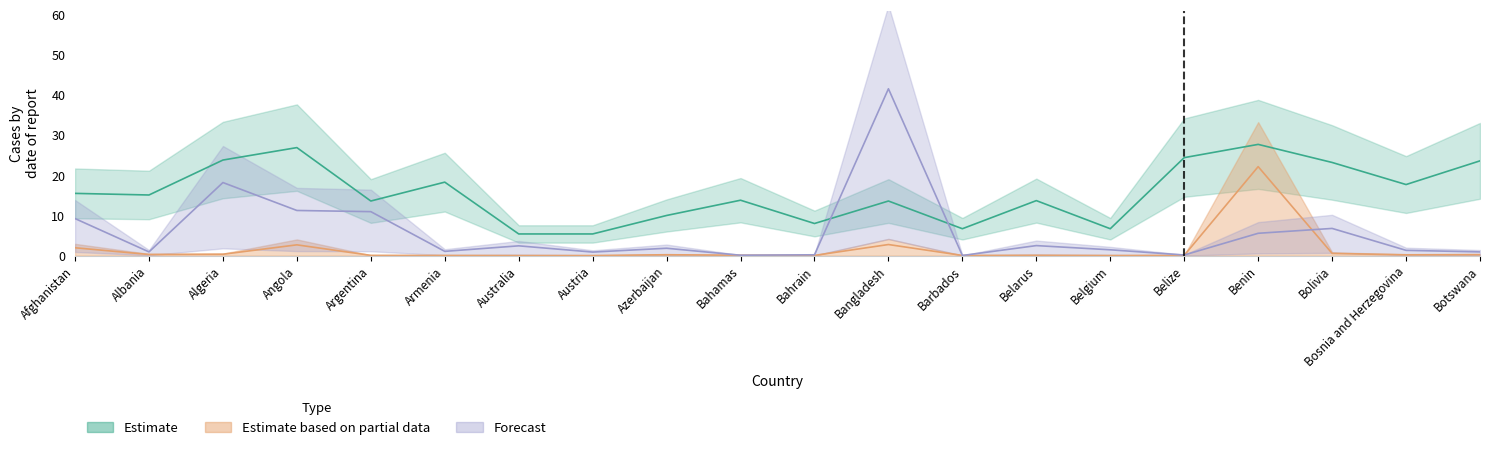

True or false: Forecast has a value of 0.3 at Bahrain.

False